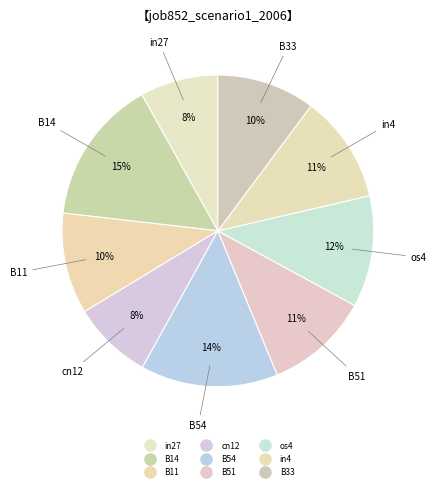

Count the number of slices in the pie.

9